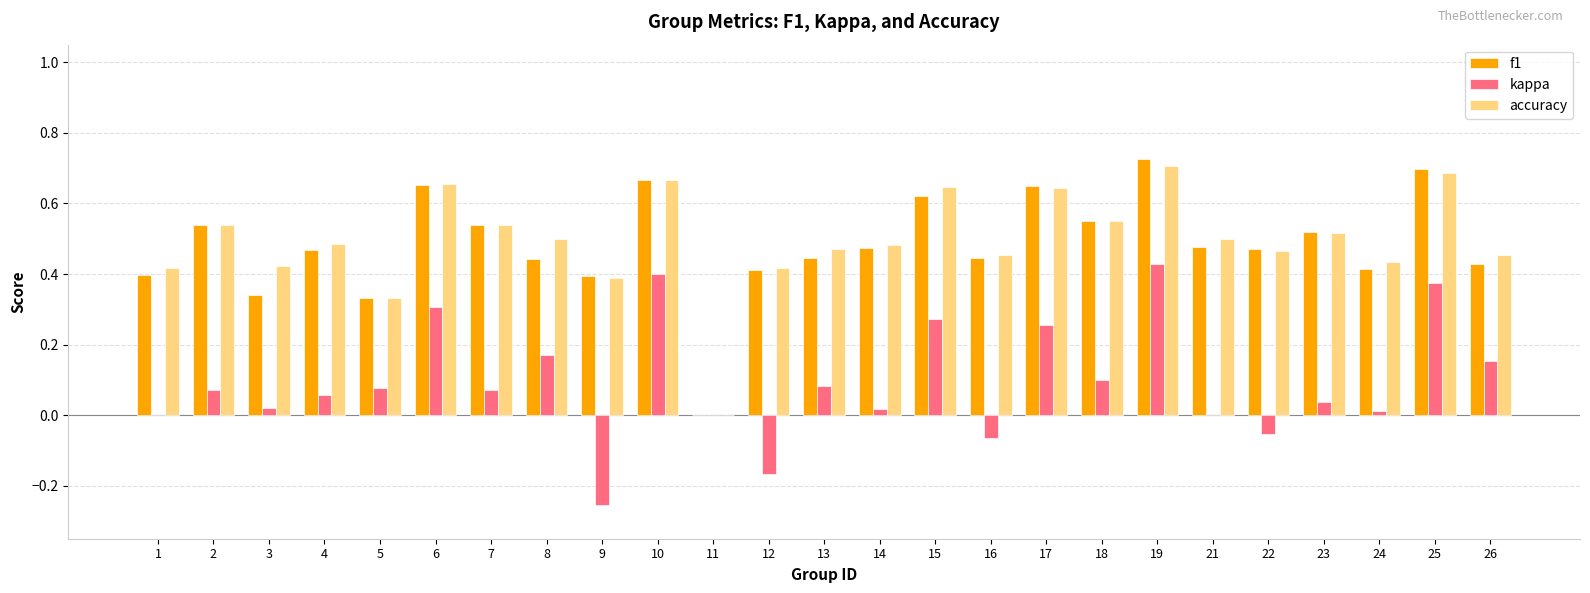

How many distinct data groups are displayed?

3